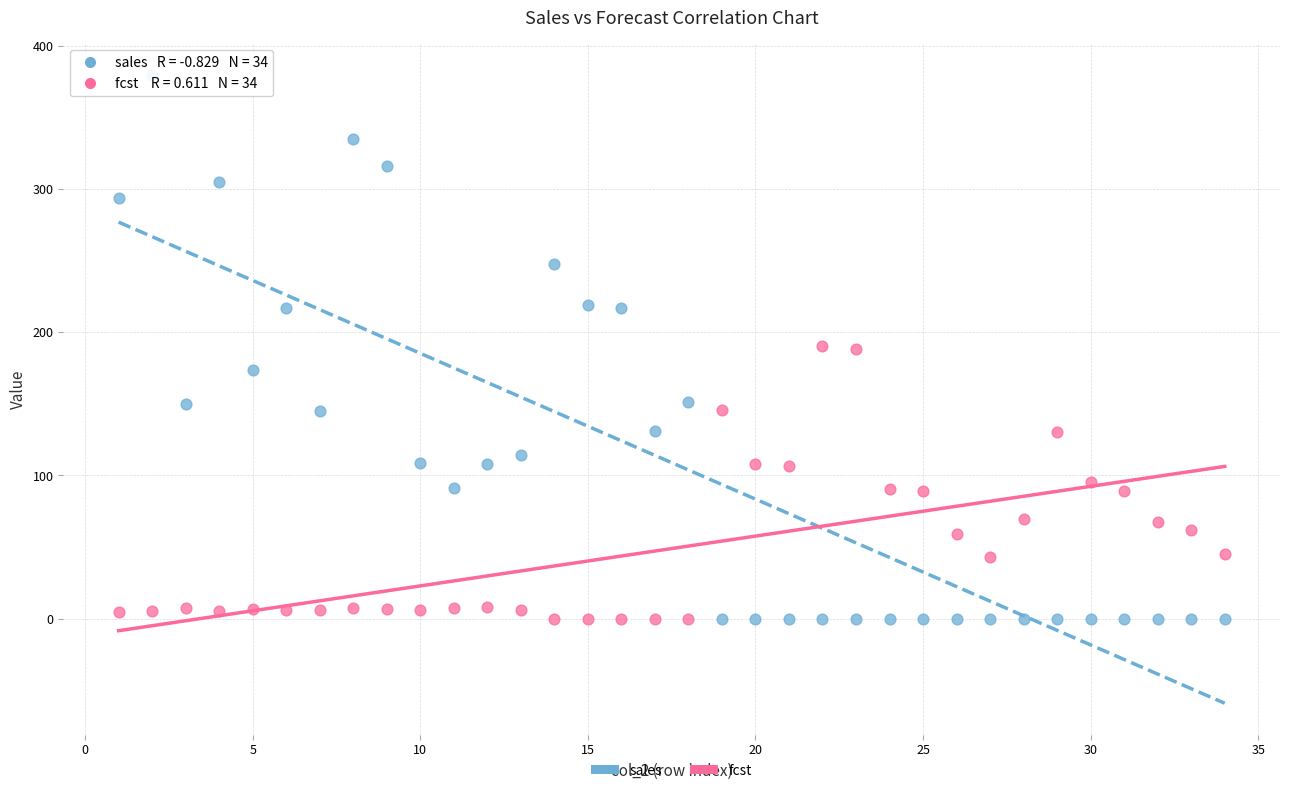

Which series contains the highest Y value?

sales